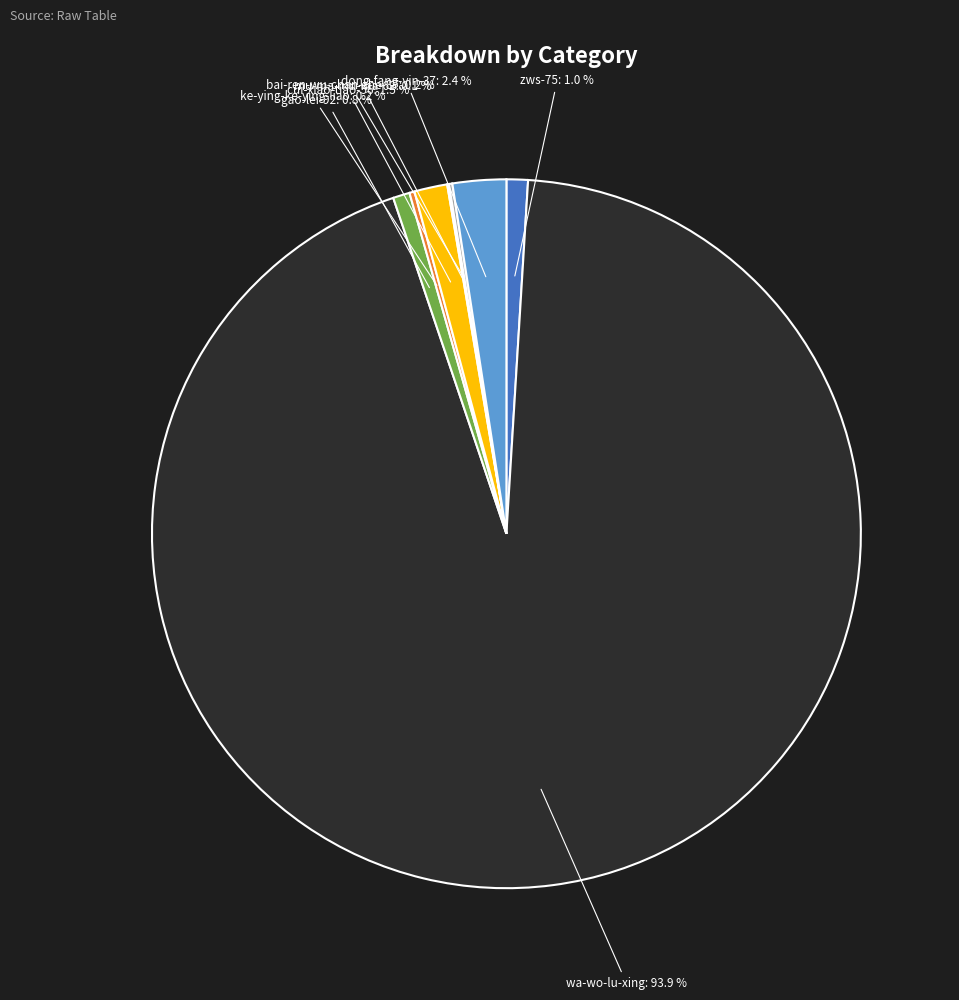

Which category has the biggest portion of the pie?

wa-wo-lu-xing